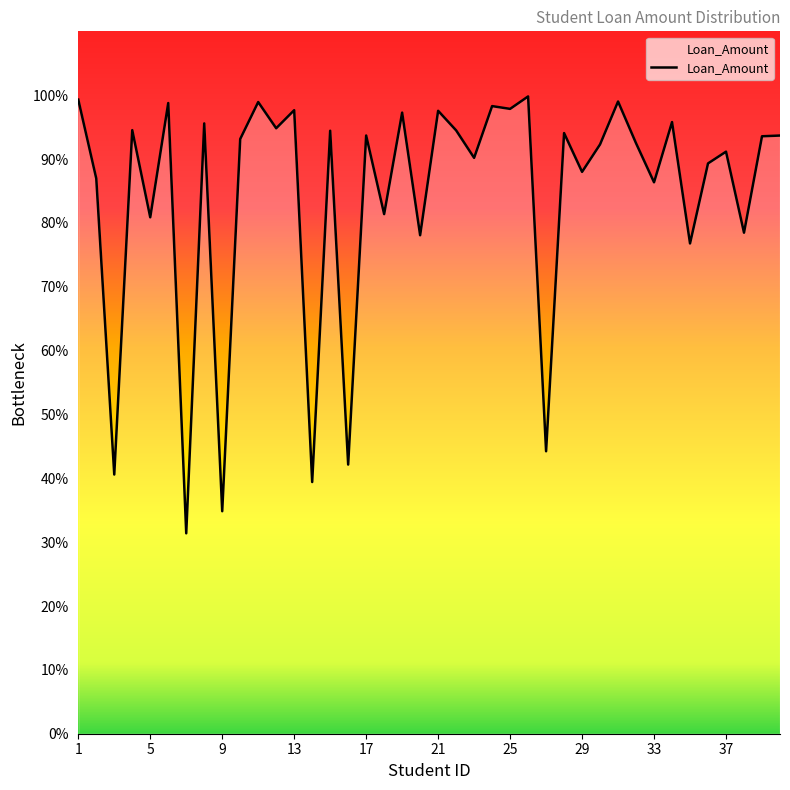

Reading right to left, extract all data points from this chart.

40=18736	39=18713	38=15693	37=18231	36=17863	35=15356	34=19158	33=17271	32=18494	31=19802	30=18459	29=17598	28=18813	27=8847	26=19961	25=19571	24=19658	23=18037	22=18898	21=19511	20=15613	19=19454	18=16275	17=18737	16=8430	15=18886	14=7883	13=19530	12=18964	11=19785	10=18627	9=6969	8=19116	7=6277	6=19754	5=16175	4=18905	3=8118	2=17391	1=19861